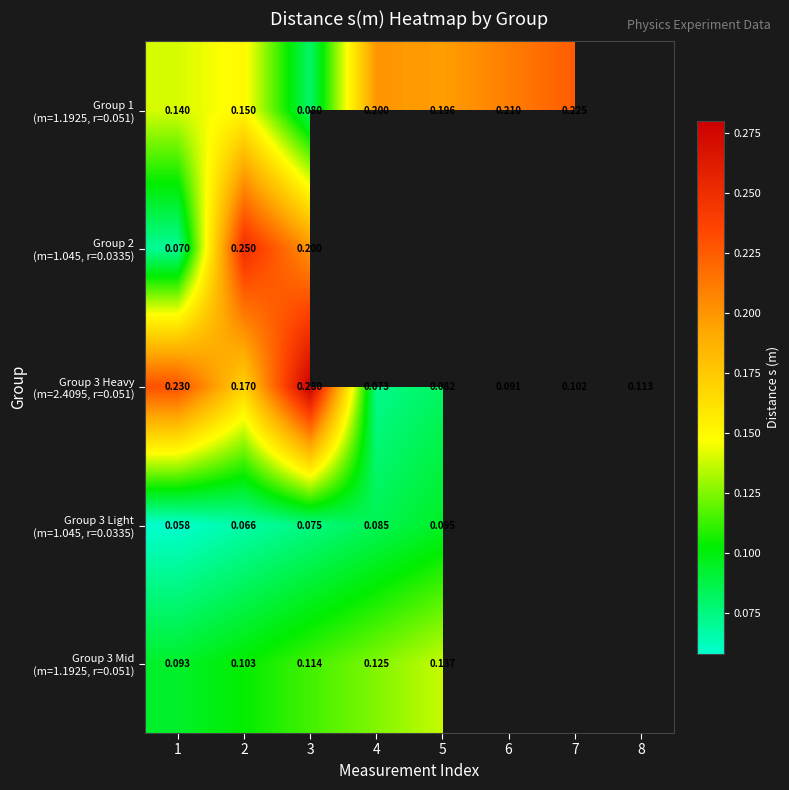

Which category has the highest value across all series?

3